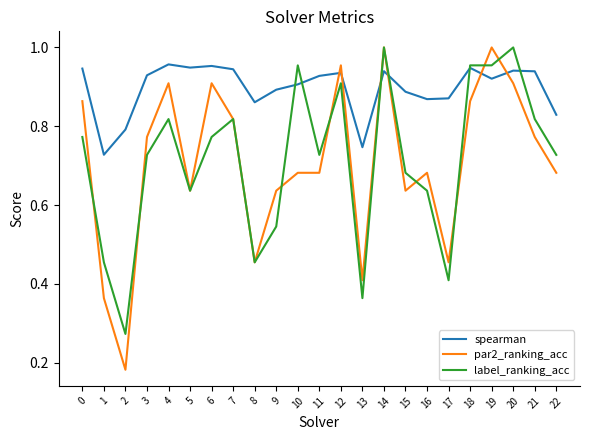

Rank the series at 13 from lowest to highest value.

label_ranking_acc, par2_ranking_acc, spearman